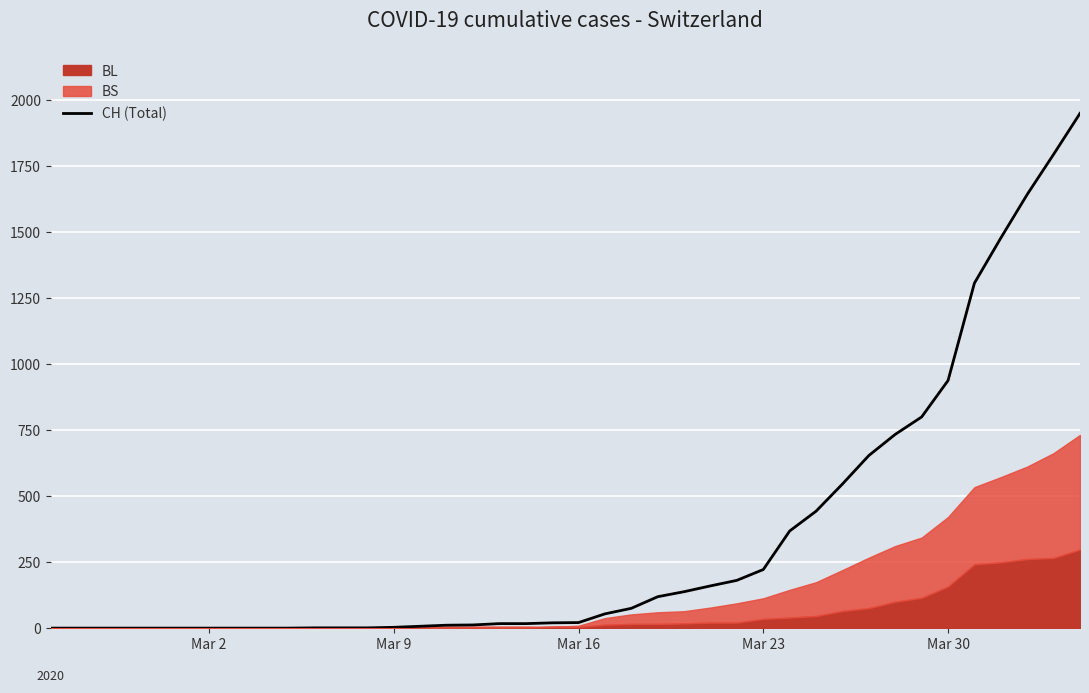

Where is CH (Total) nearest to the value 975?

Mar 30